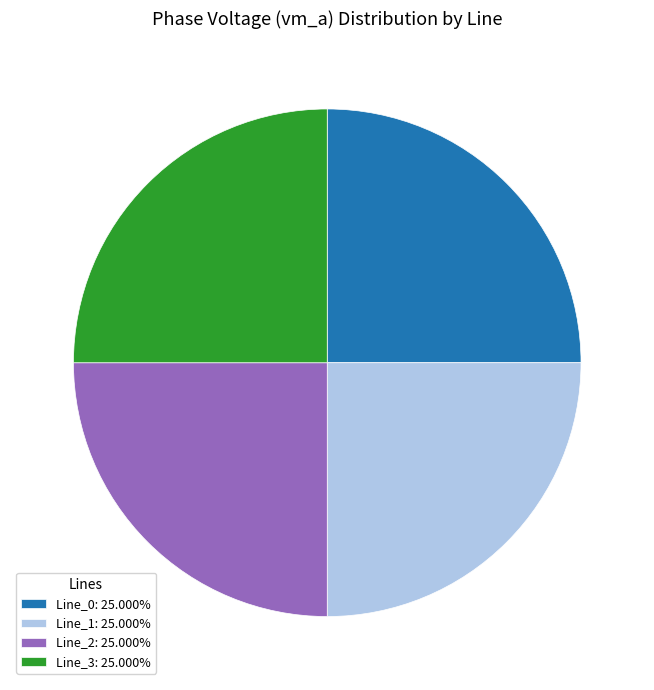

Is there any slice that represents more than half of the pie?

No